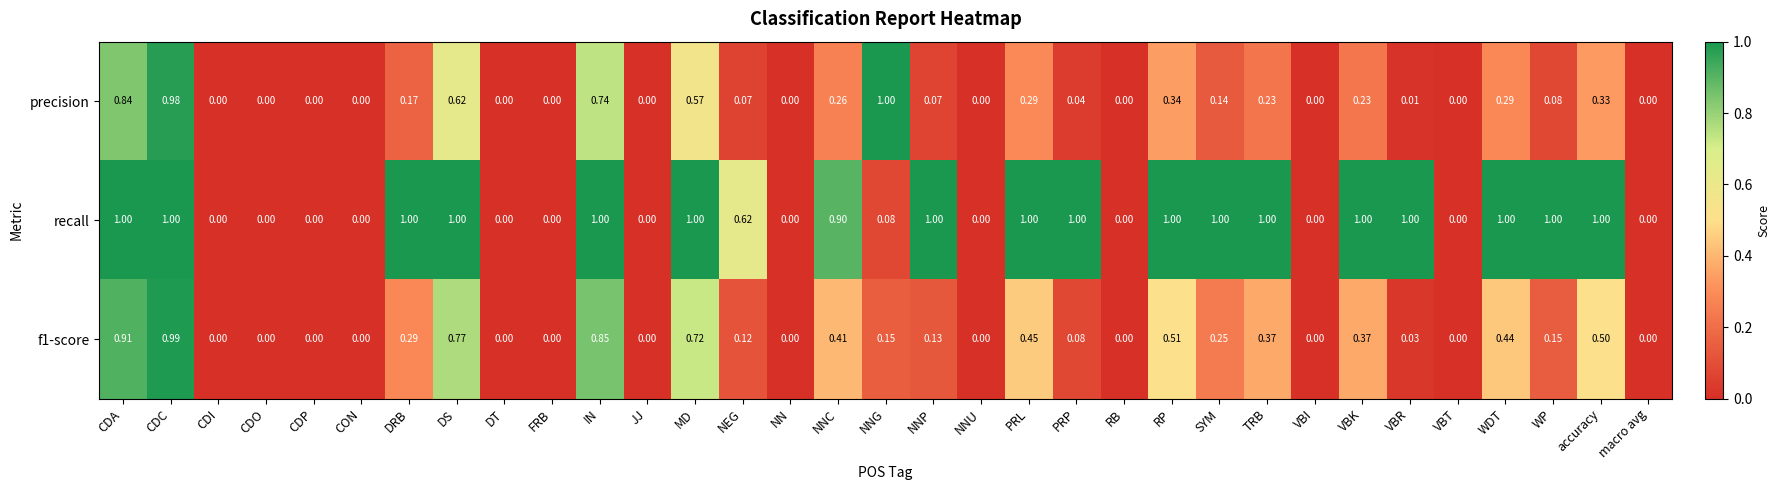

Which series has the largest total across all categories?

recall